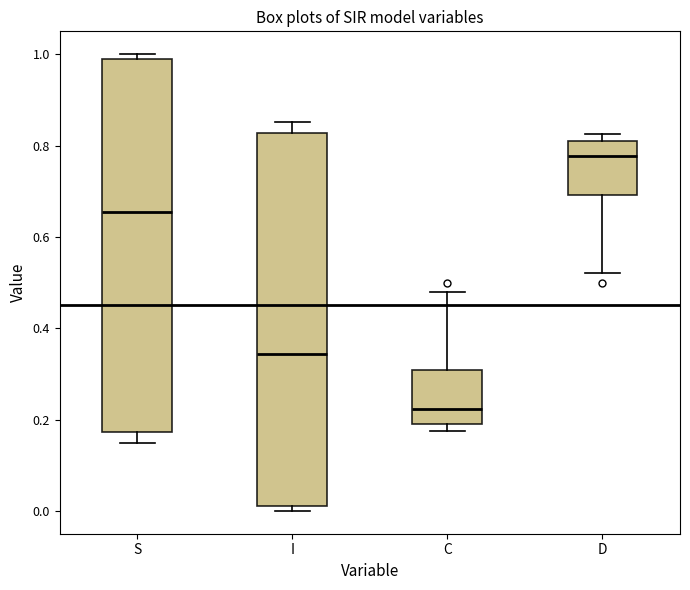

Which box has the highest median line?

D